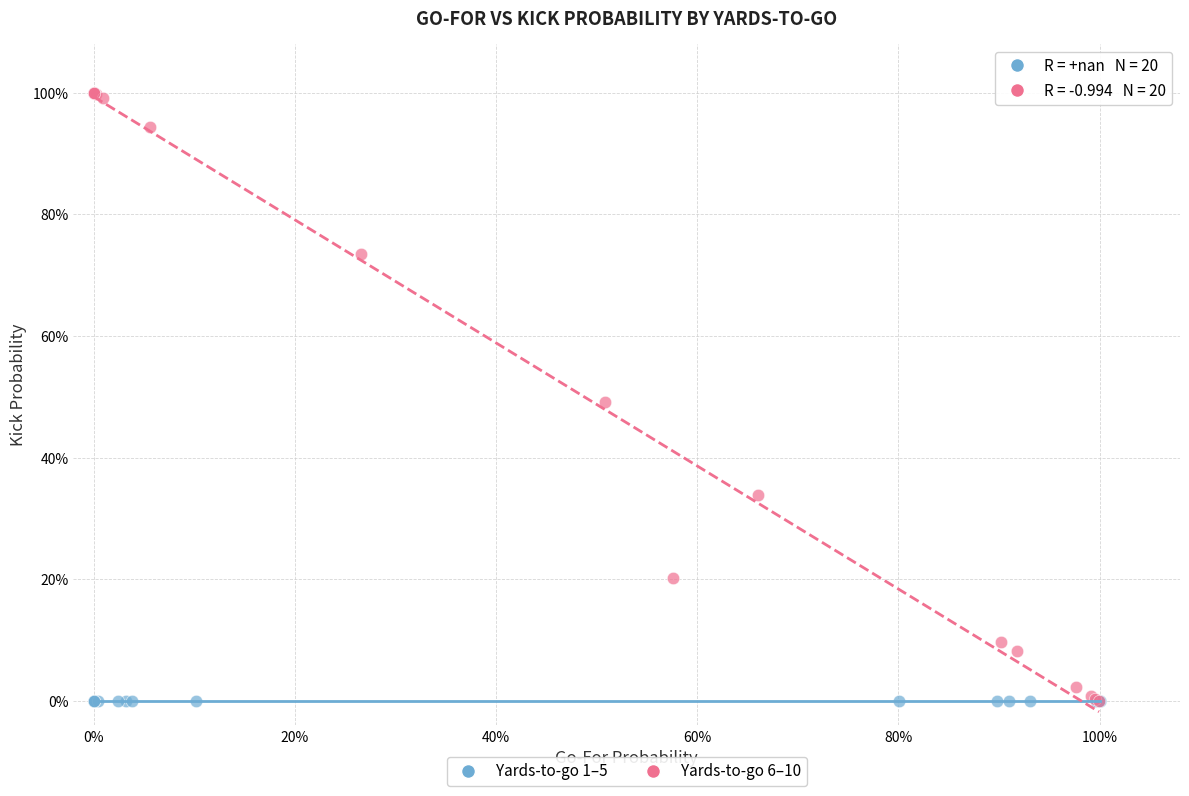

What are all the series names shown in the legend?

Yards-to-go 1–5, Yards-to-go 6–10